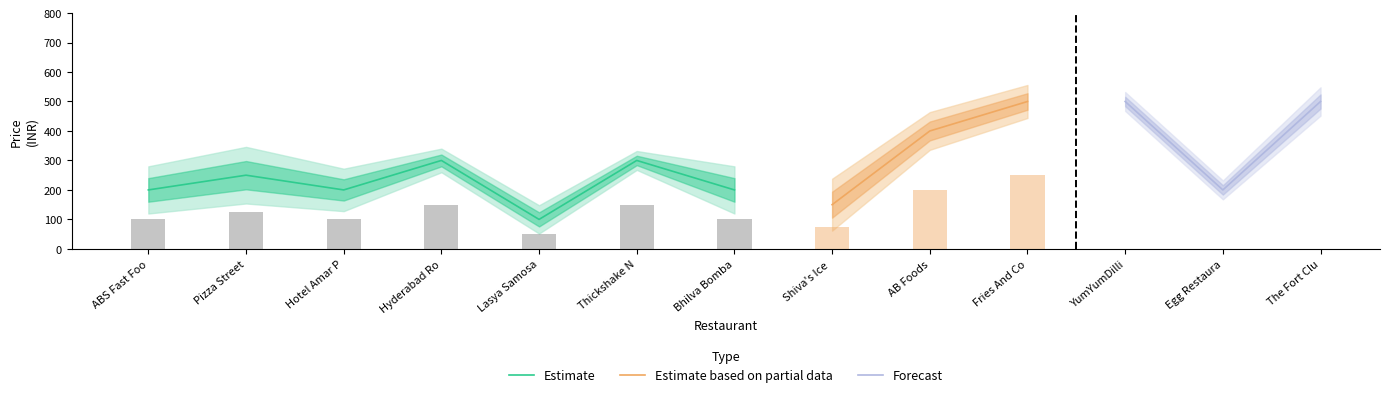

Are the bars grouped side by side (vs. stacked)?

Yes